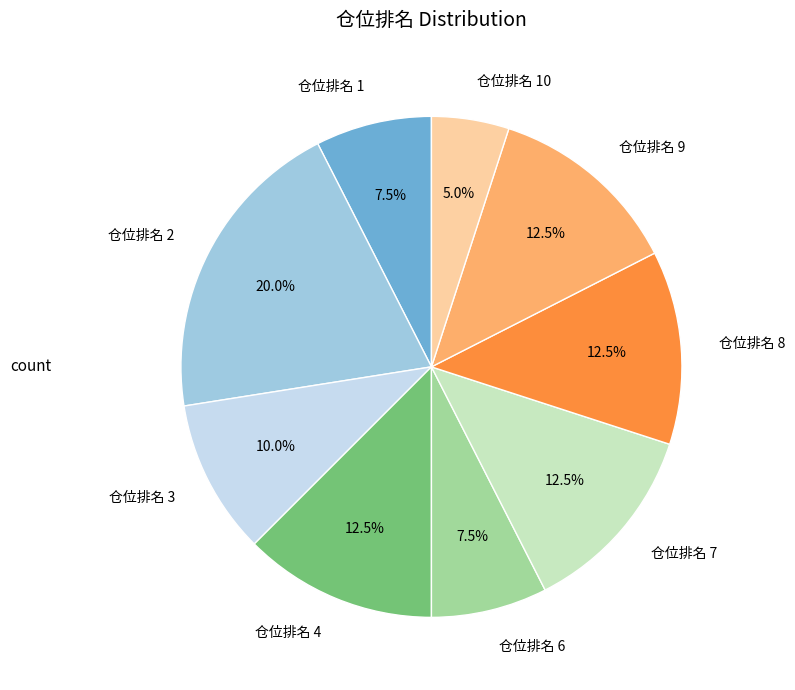

What percentage do 仓位排名 2 and 仓位排名 7 together represent?

32.5%